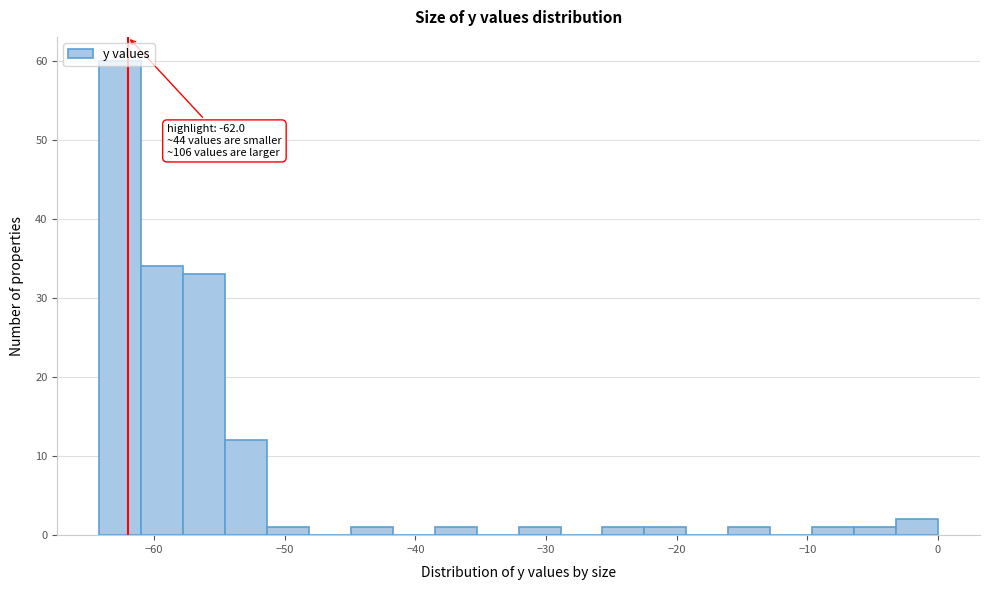

Around what value on the x-axis is the tallest bar? Give the approximate position of its centre, as read against the axis.

-63